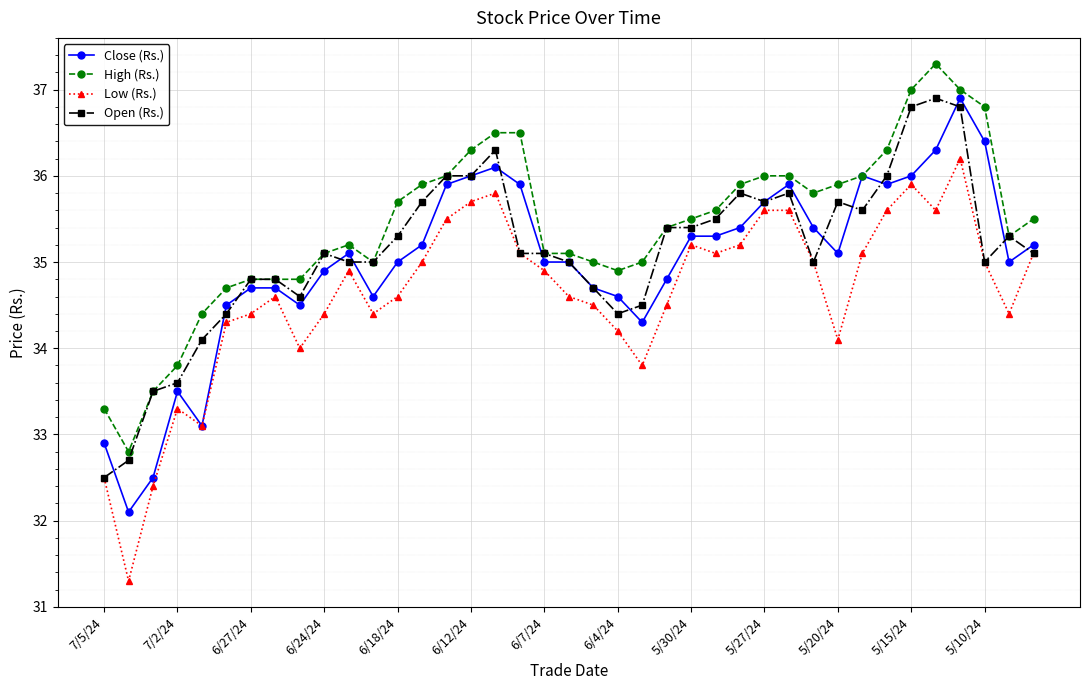

Which series has the largest total across all categories?

High (Rs.)